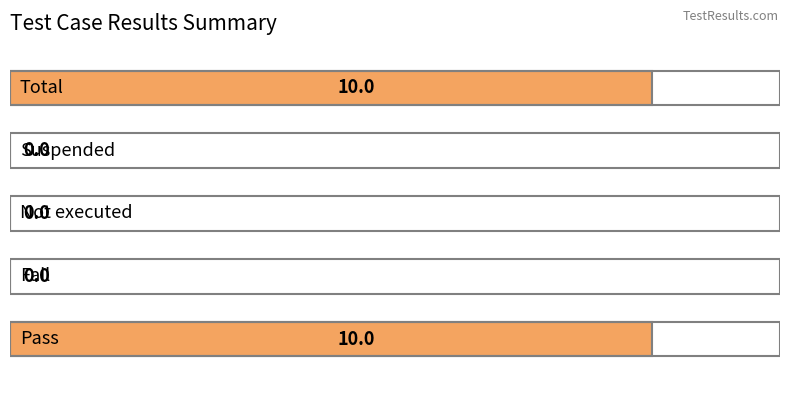

Count the number of values greater than 0.

2